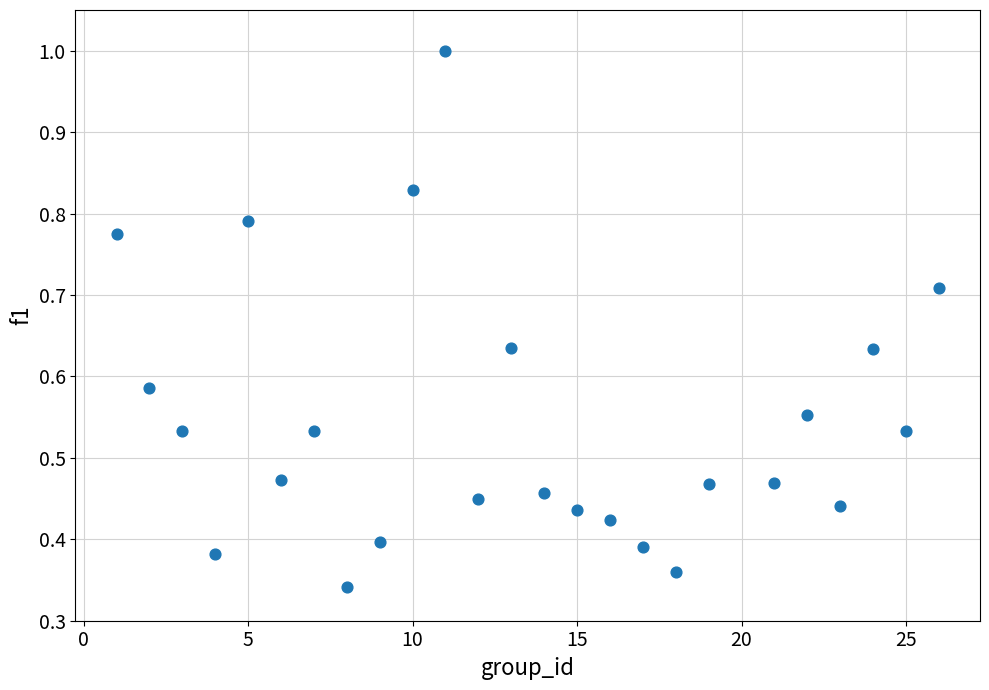

What is the range of X values (max minus min)?

25.0